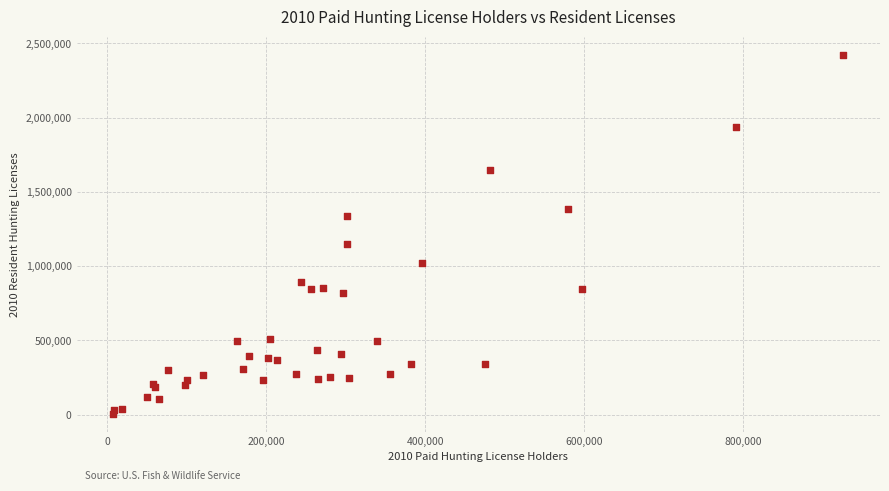

What Y value in the scatter plot is closest to 1215622?

1148116